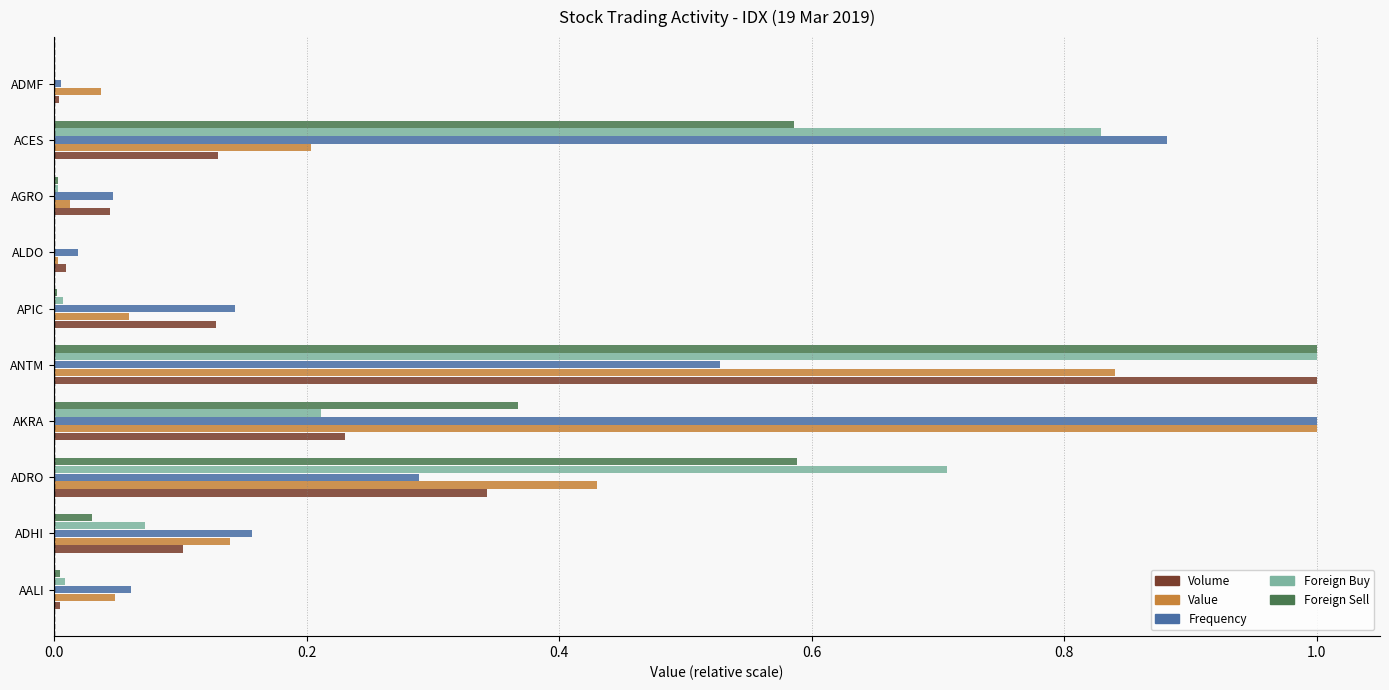

The value of Foreign Buy at AGRO is 0.0. True or false?

True